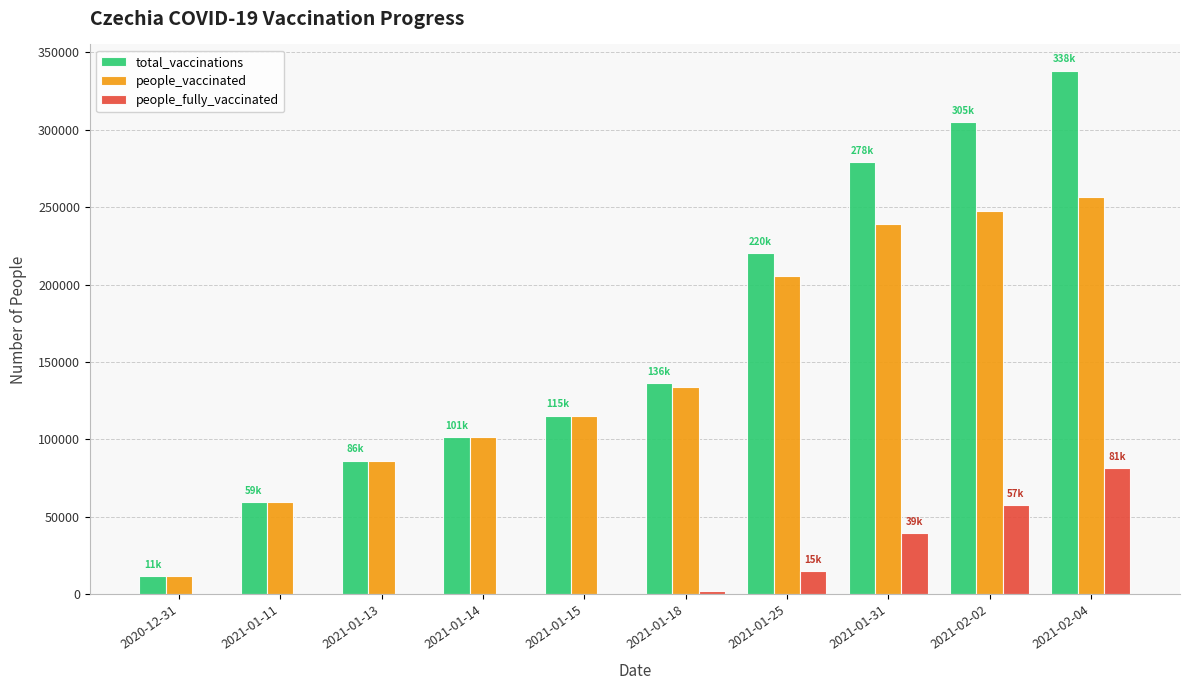

How many groups of bars are there?

10